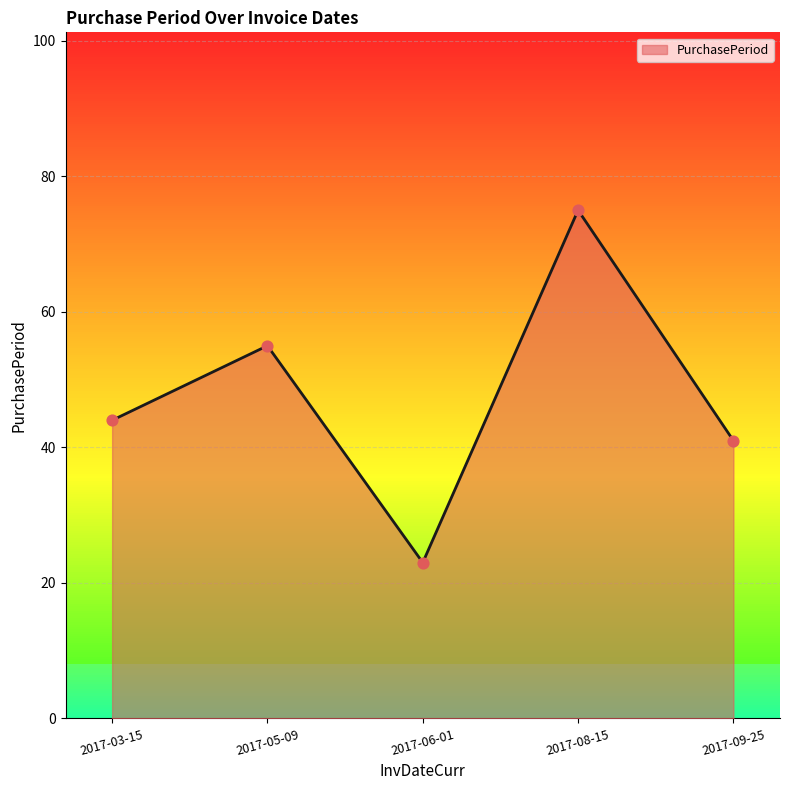

What is the change in value from 2017-03-15 to 2017-09-25?

-3